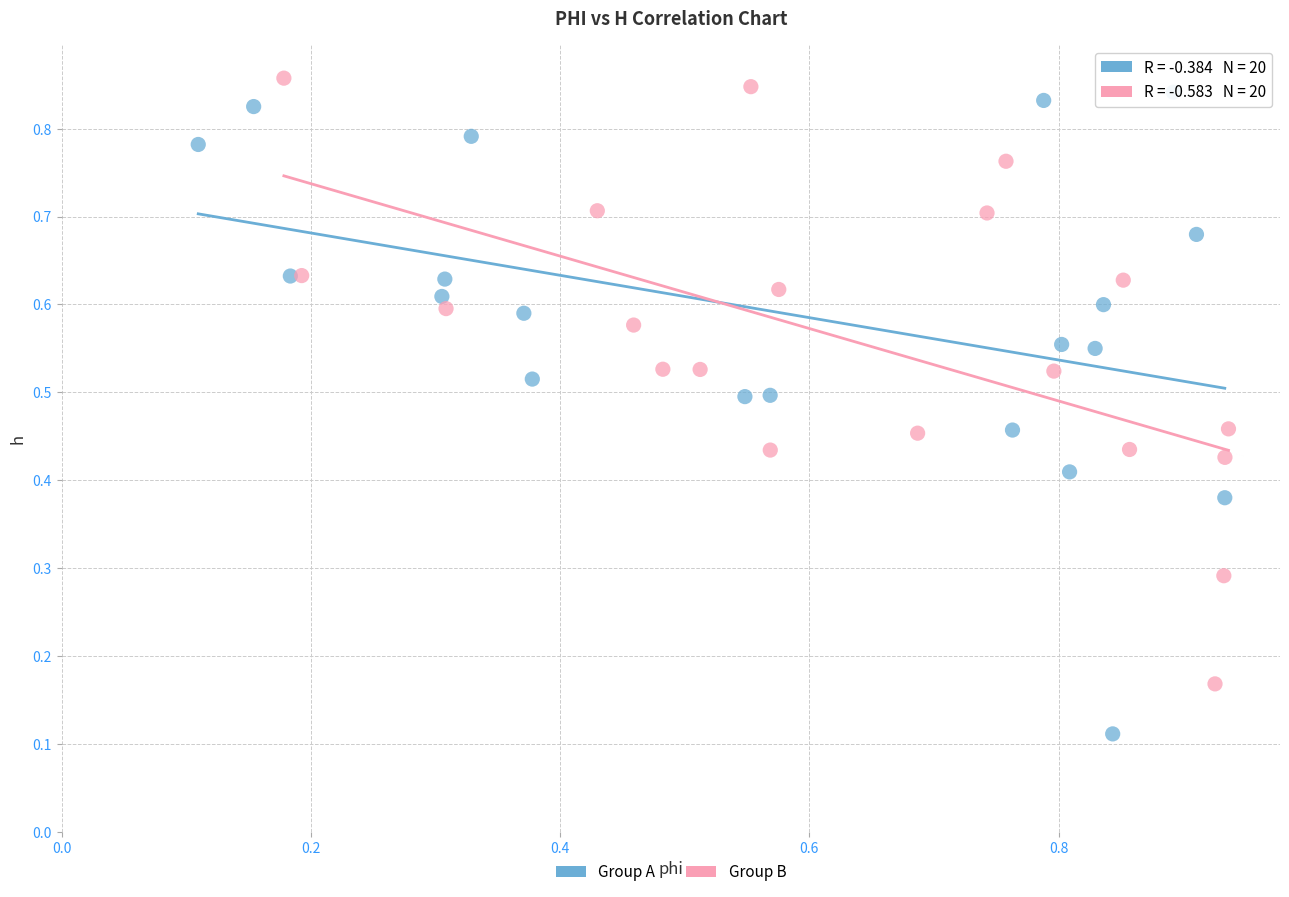

Which series contains the lowest Y value?

Group A